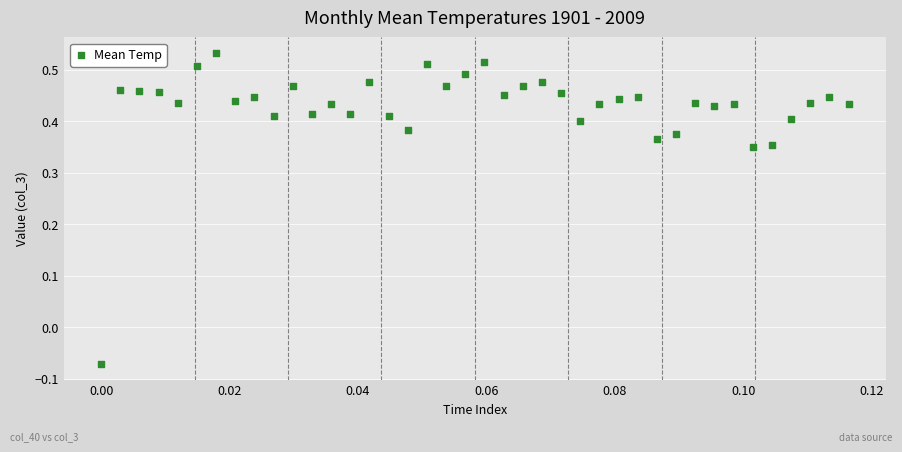

What is the range of Y values (max minus min)?

0.6